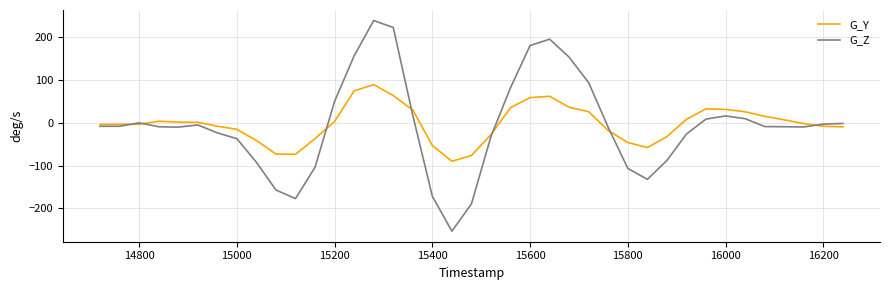

What is the maximum value shown in the chart?

239.6